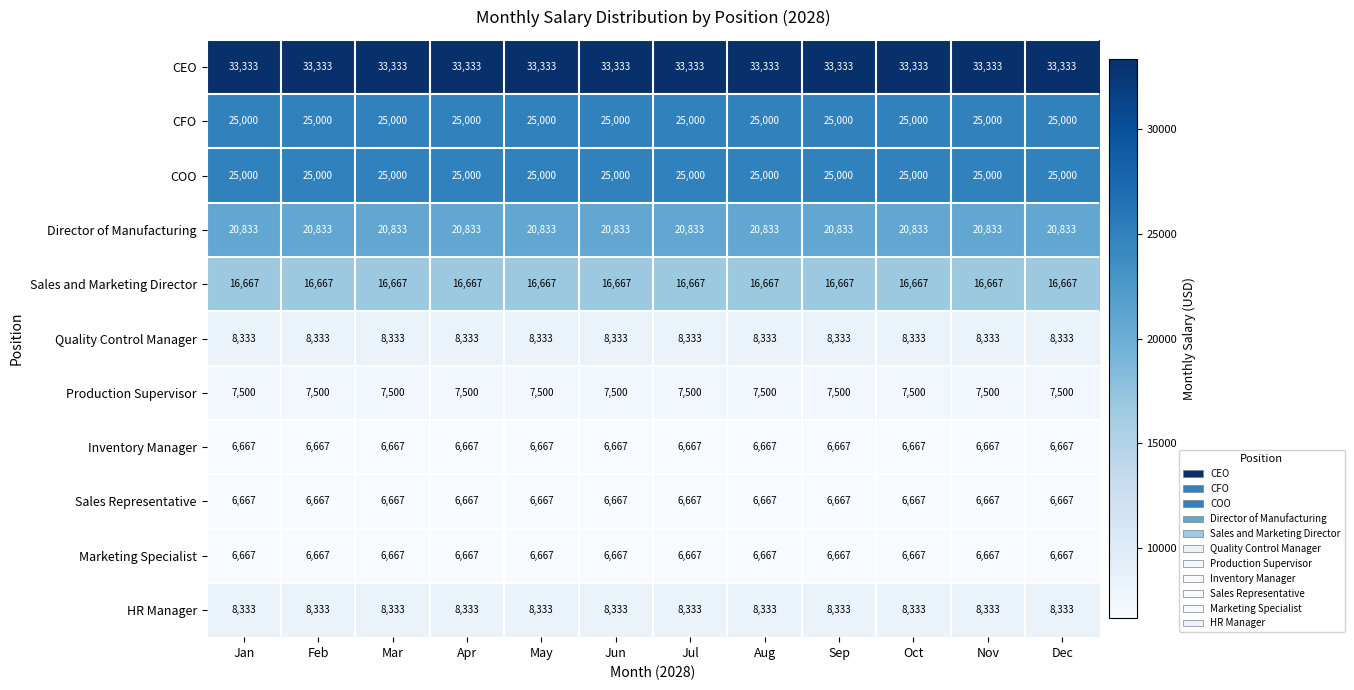

What is the highest value of the Quality Control Manager series?

8333